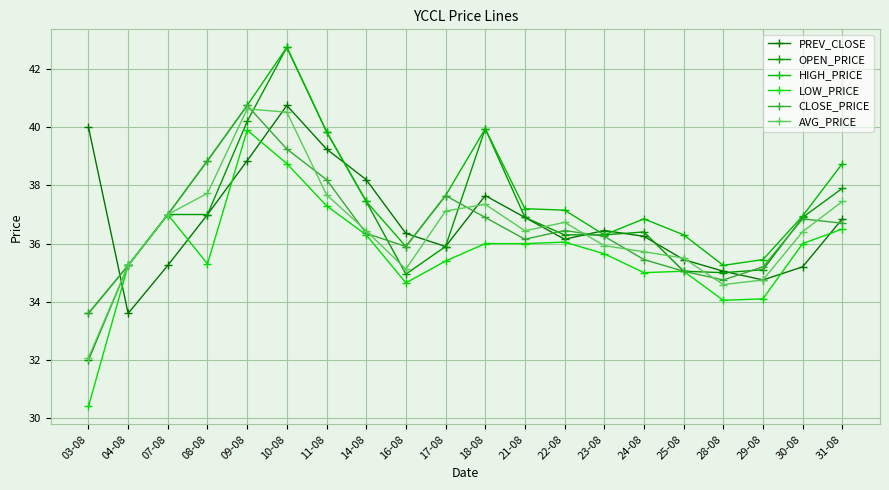

Is it true that HIGH_PRICE equals 38.8 at 31-08?

True